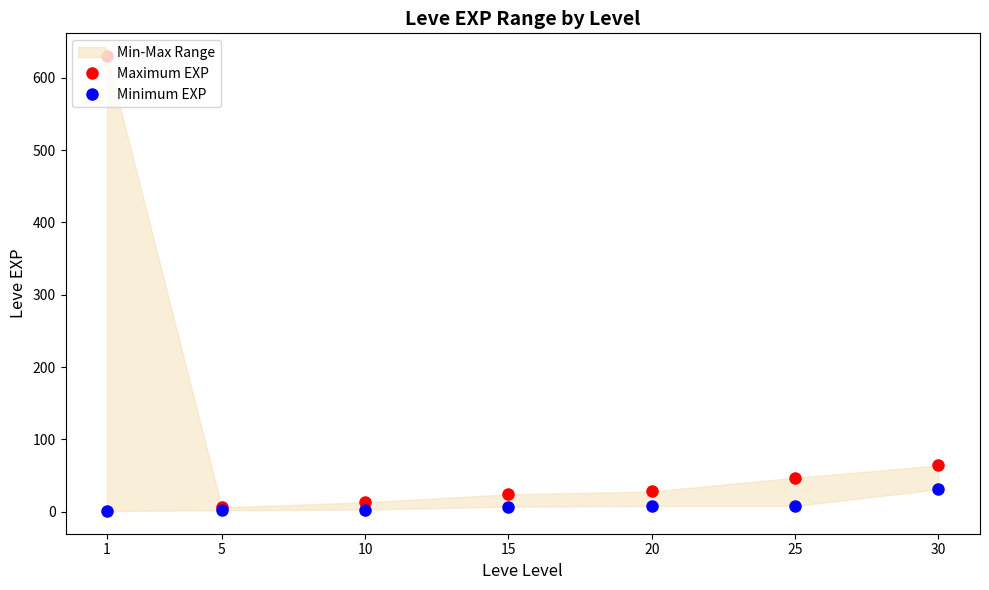

What is the value of the Minimum EXP point at the 3rd from the left?

3